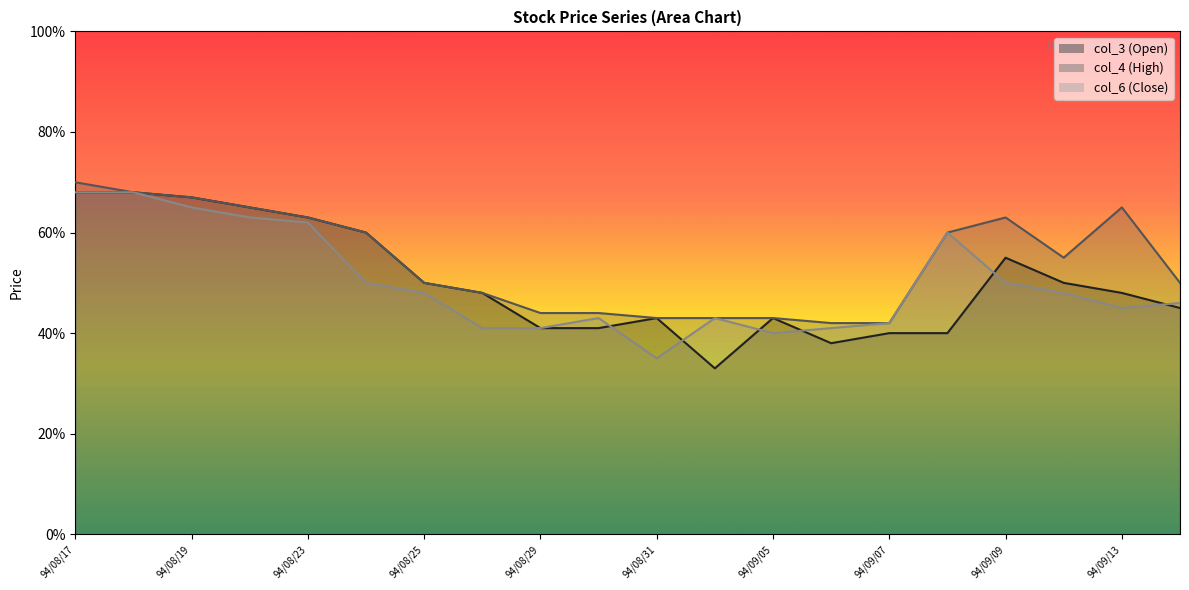

What are all the series names shown in the legend?

col_3 (Open), col_4 (High), col_6 (Close)